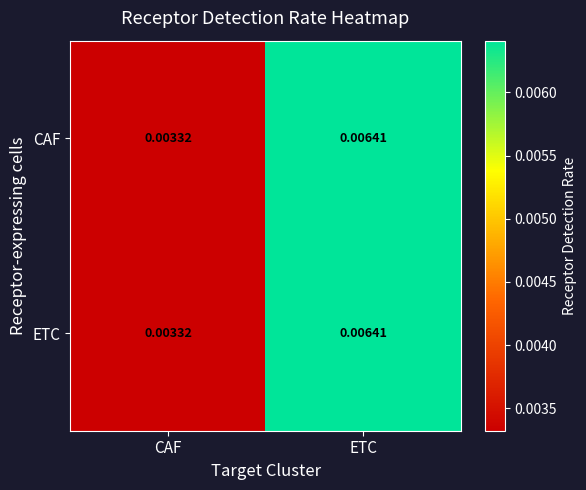

Which category has the lowest value in the CAF series?

CAF